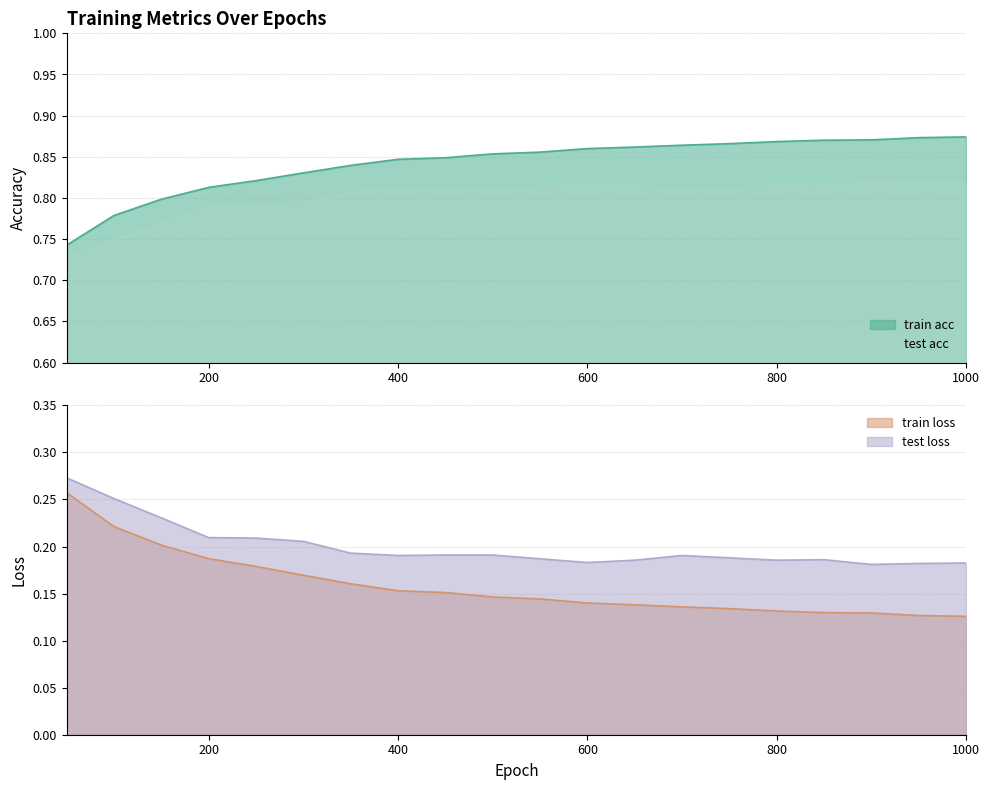

Does the chart have visible grid lines?

Yes